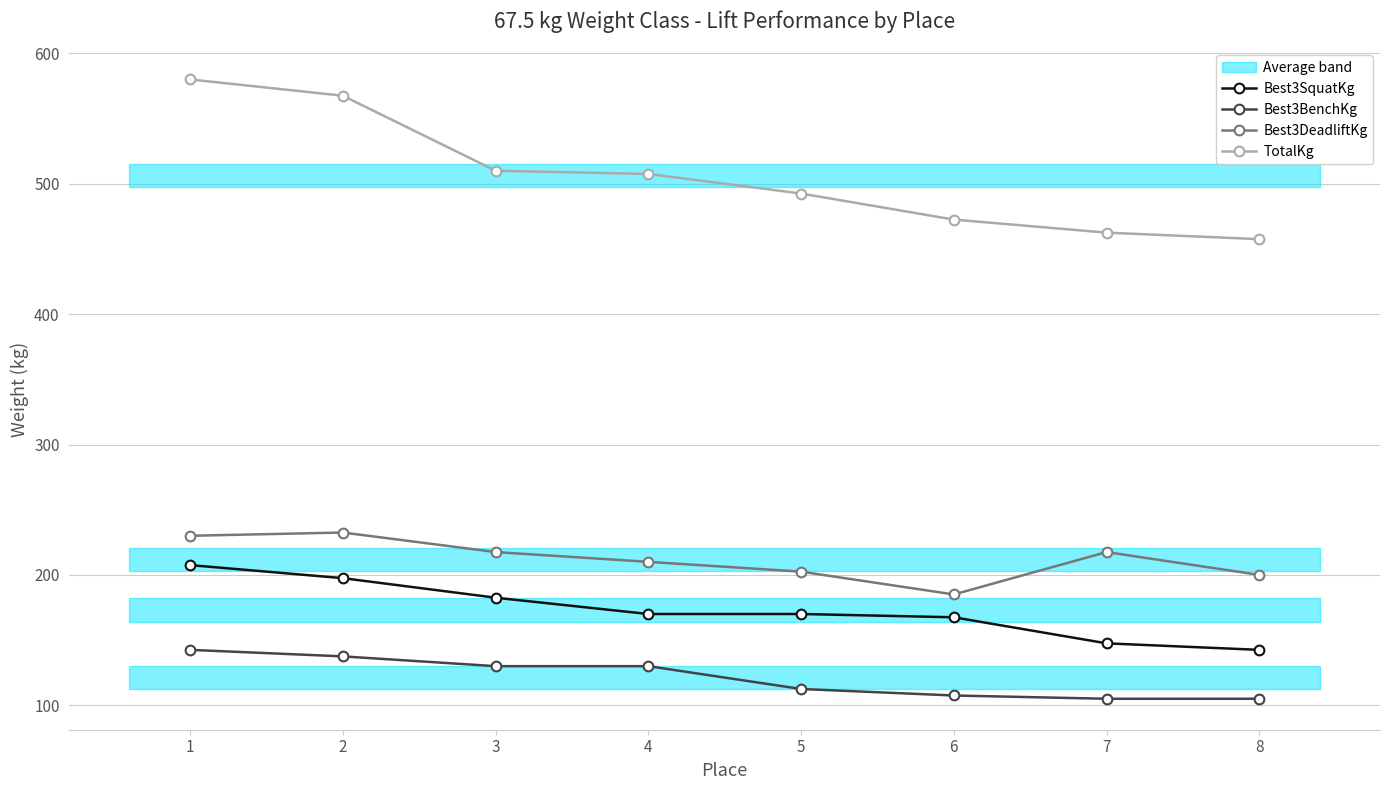

Is it true that Best3BenchKg equals 142.5 at 1?

True